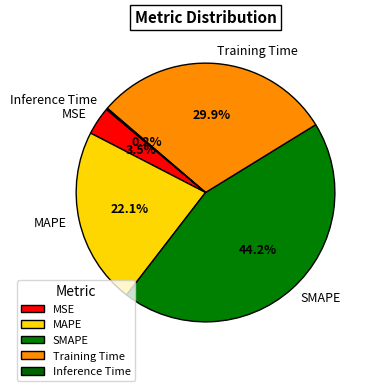

Does Training Time represent more than half of the total?

No